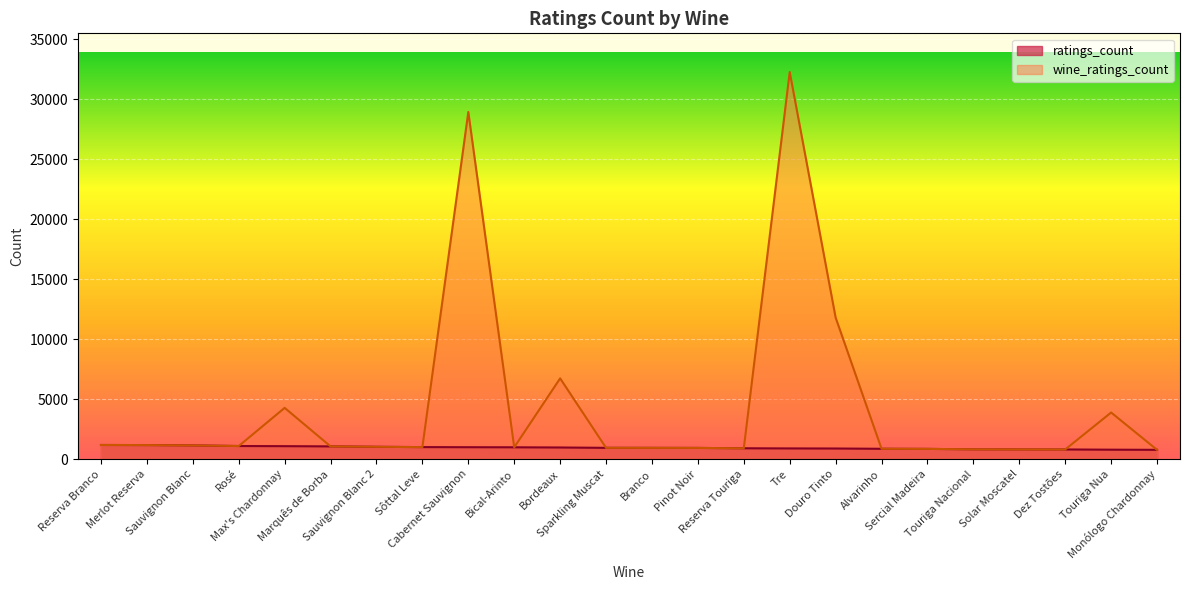

How many values in the wine_ratings_count series are below 1028?

12